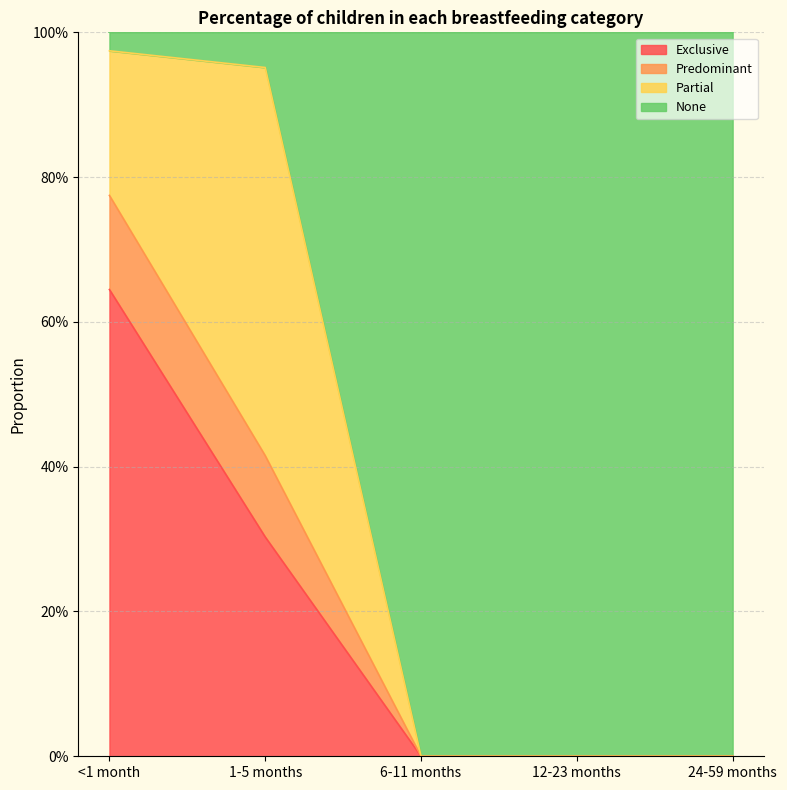

How many categories are shown in the chart?

5